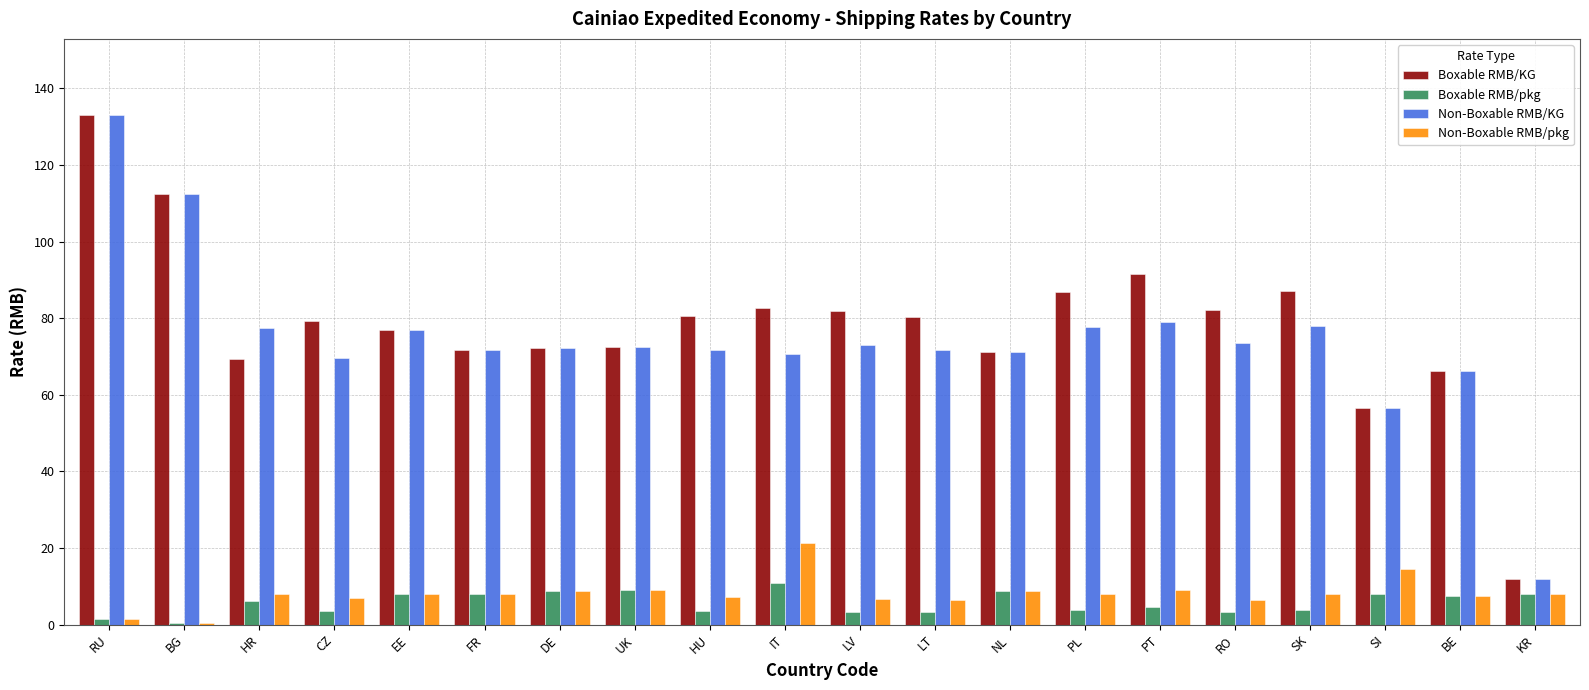

What is the label of the 13th bar from the left?

NL